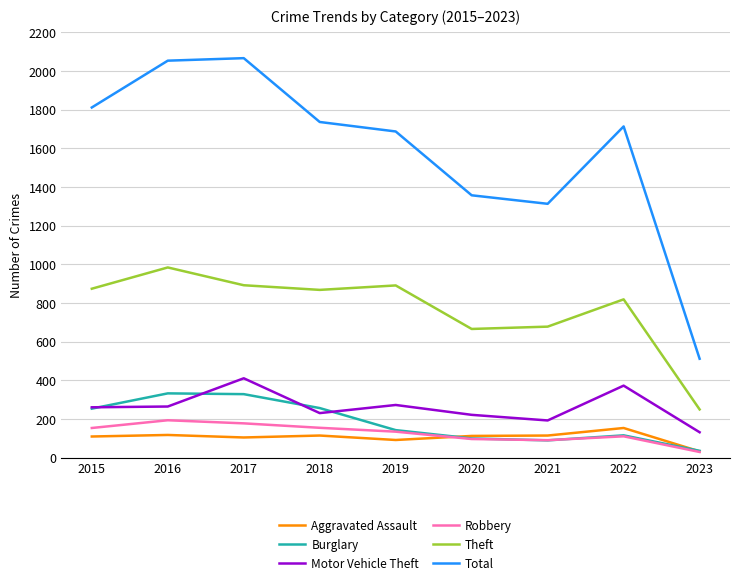

True or false: Robbery and Aggravated Assault cross at least once.

True